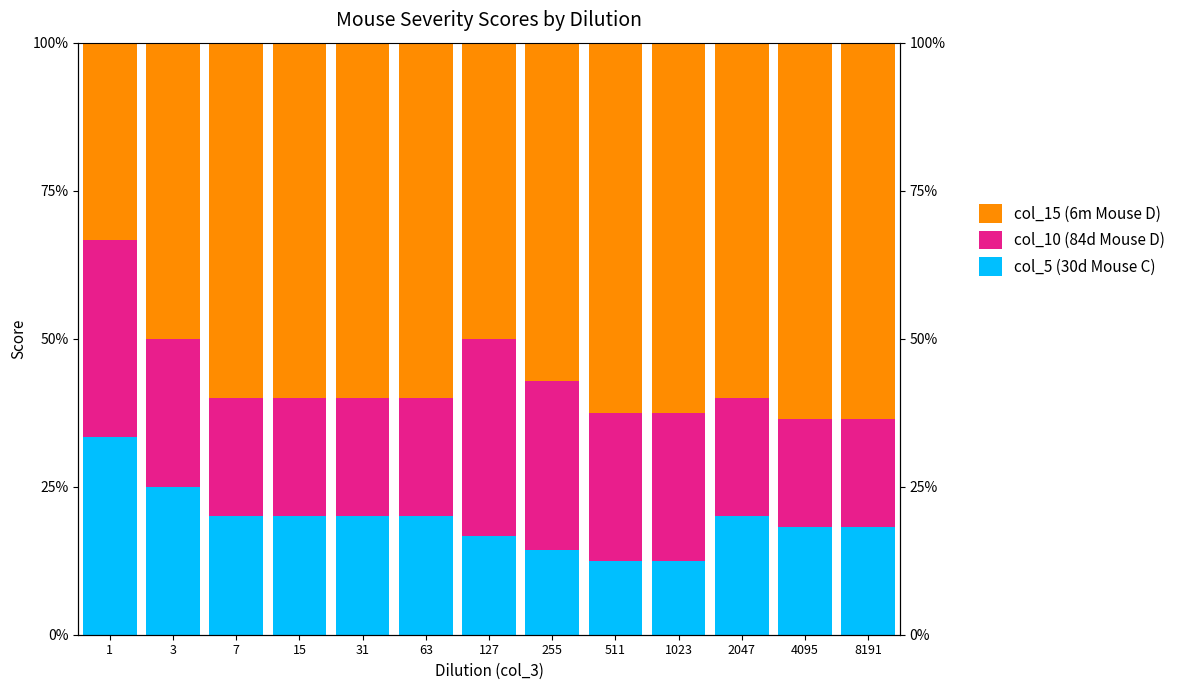

Which series changed the most between 2047 and 4095?

col_15 (6m Mouse D)